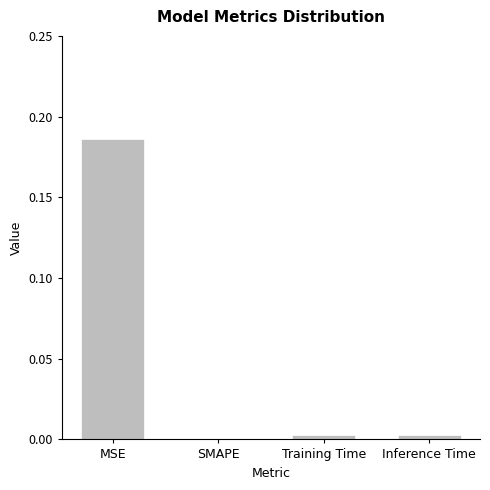

The chart shows a value of 0.0 at Inference Time. True or false?

True